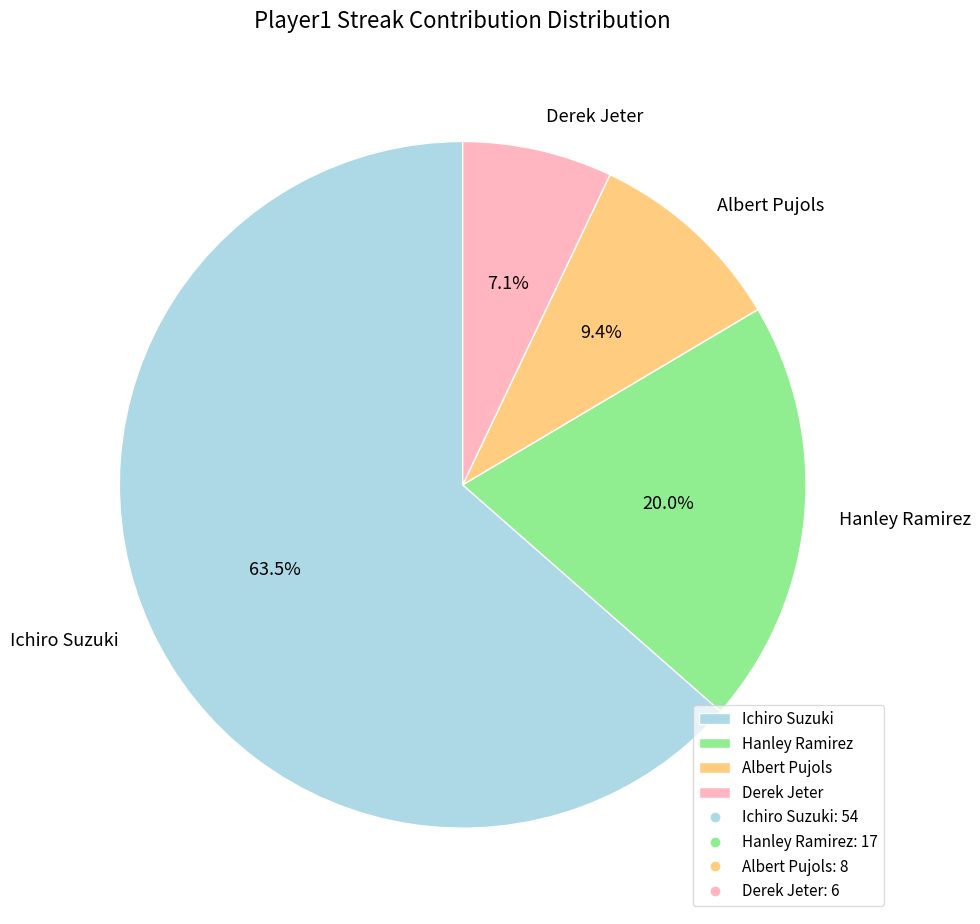

What percentage do Albert Pujols and Derek Jeter together represent?

16.5%